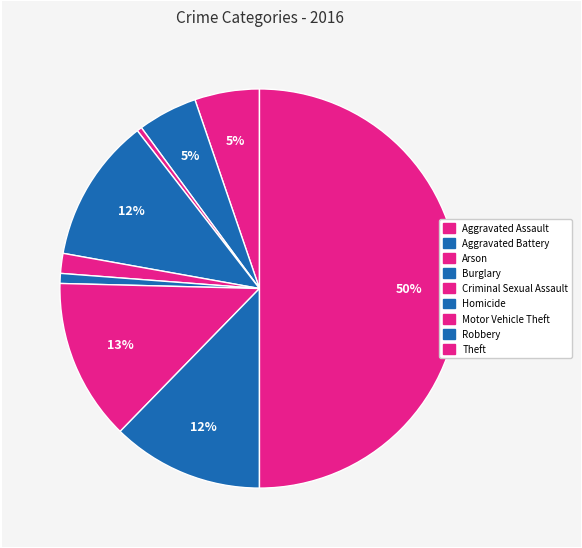

Count the number of slices in the pie.

9